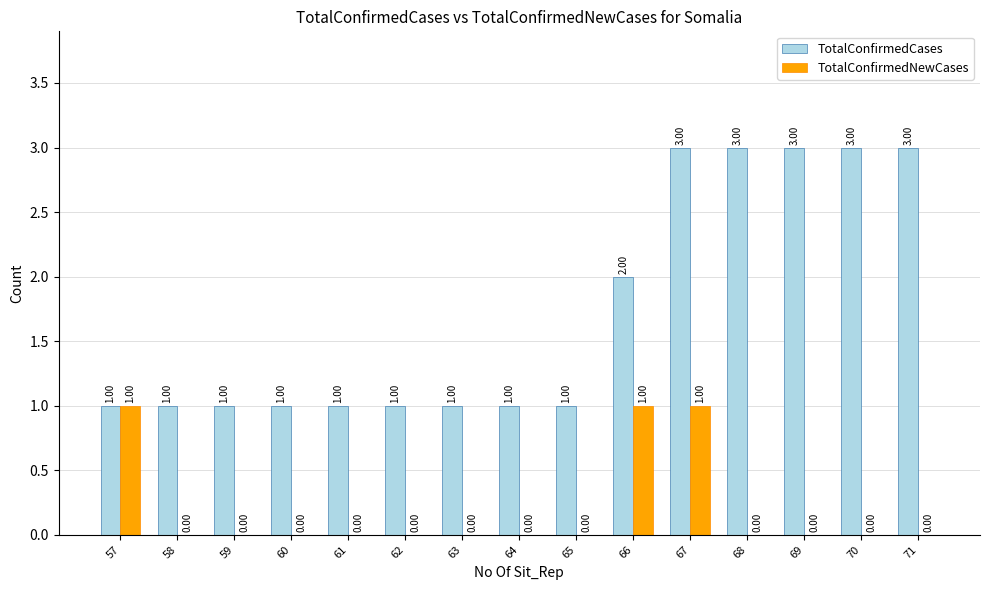

What are all the series names shown in the legend?

TotalConfirmedCases, TotalConfirmedNewCases